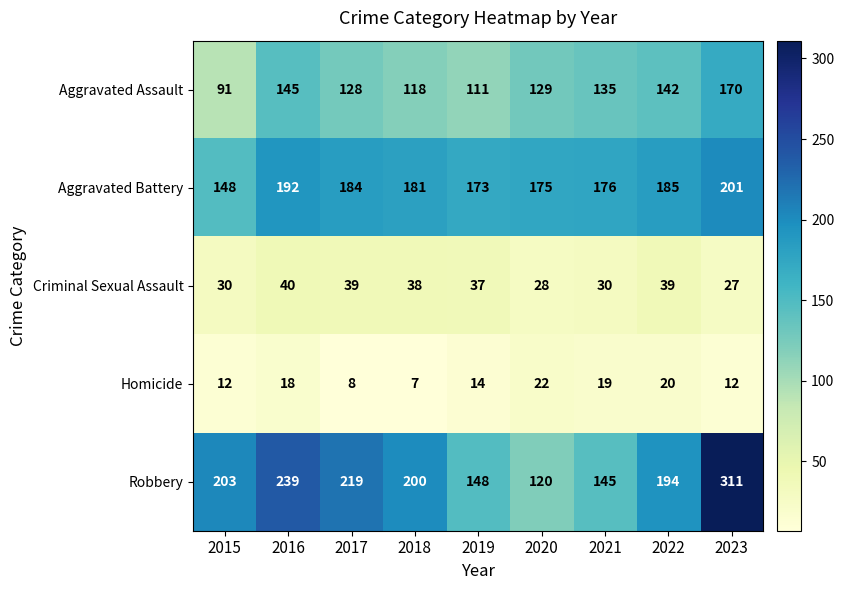

At which category is the sum across all series the highest?

2023